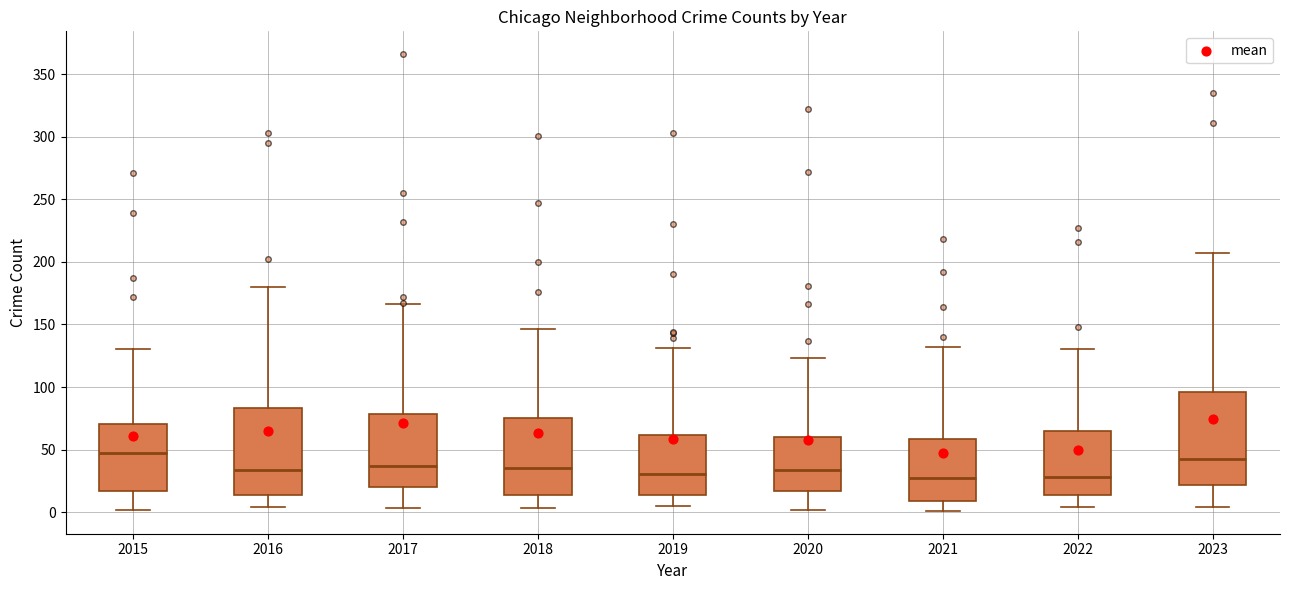

Where is the lower edge of the box at x = 2019 on the y-axis? The values are not printed on the chart, so give them approximately, as read against the axis.

15